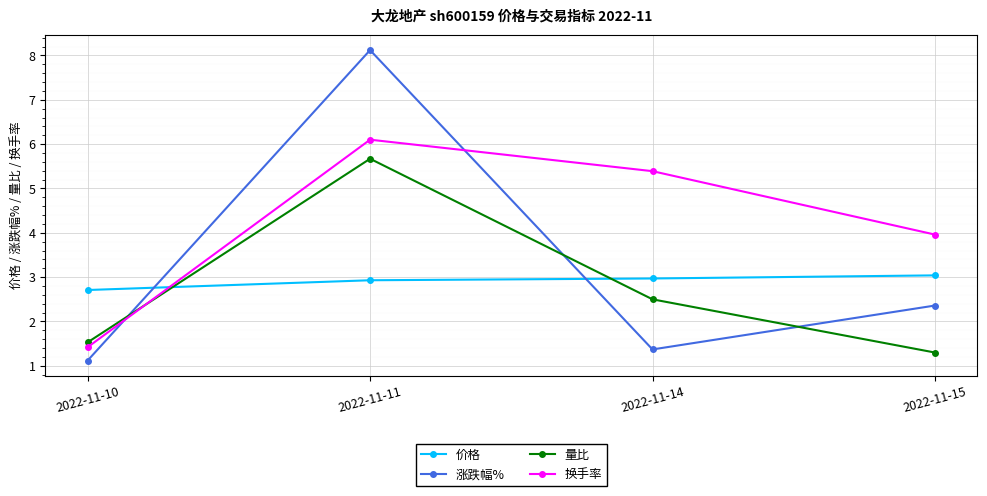

What is the value of the 涨跌幅% point at the 1st from the left?

1.1